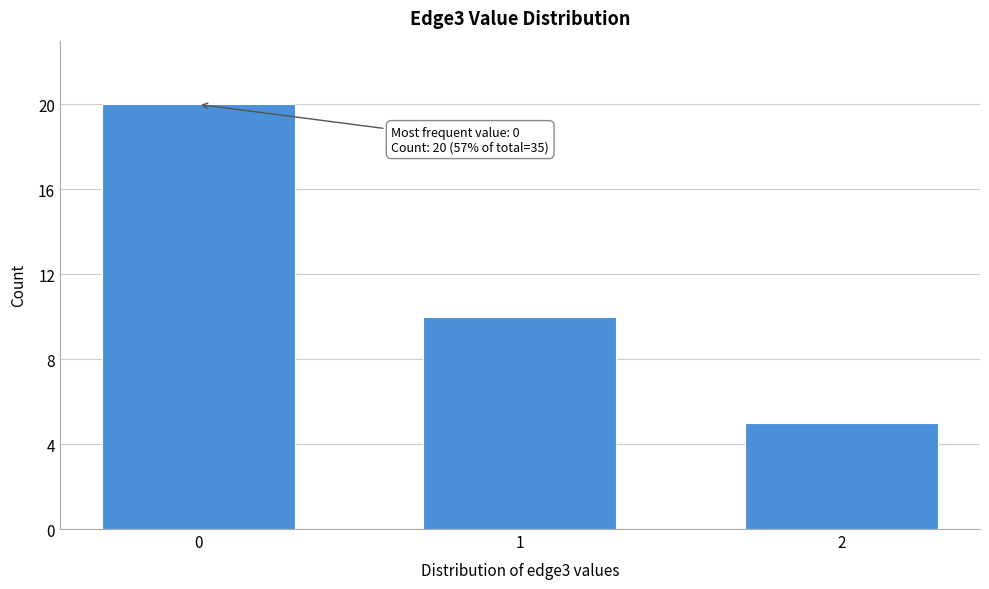

Reading right to left, list all the values displayed in this chart.

2=5	1=10	0=20